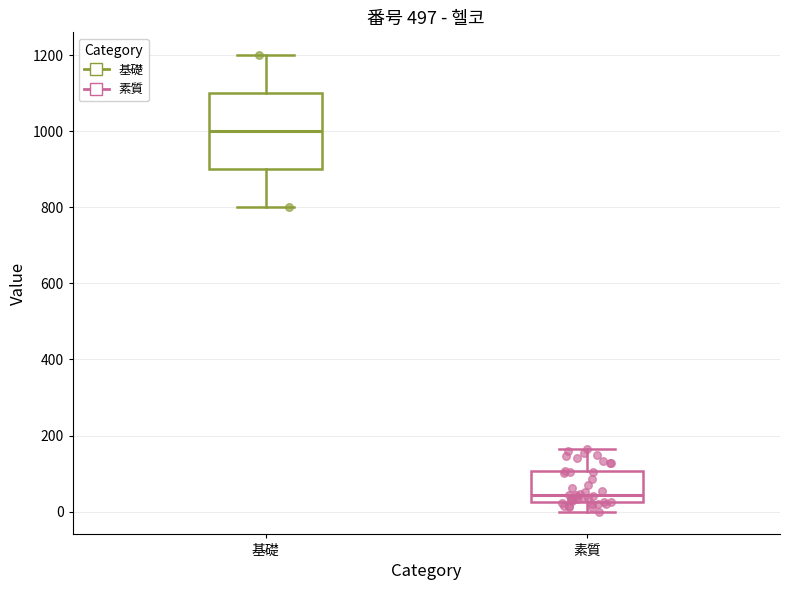

Comparing the boxes themselves (not the whiskers), which one is the tallest?

基礎